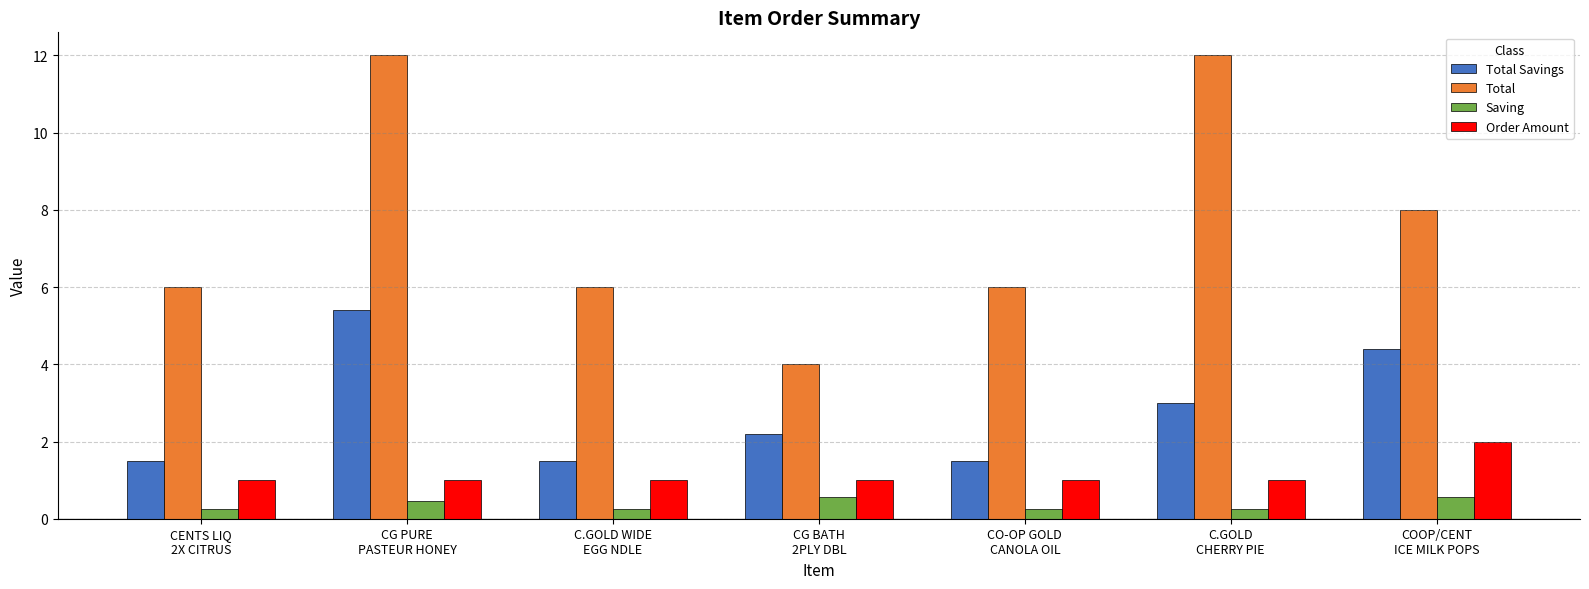

Which series has the largest range (max minus min)?

Total